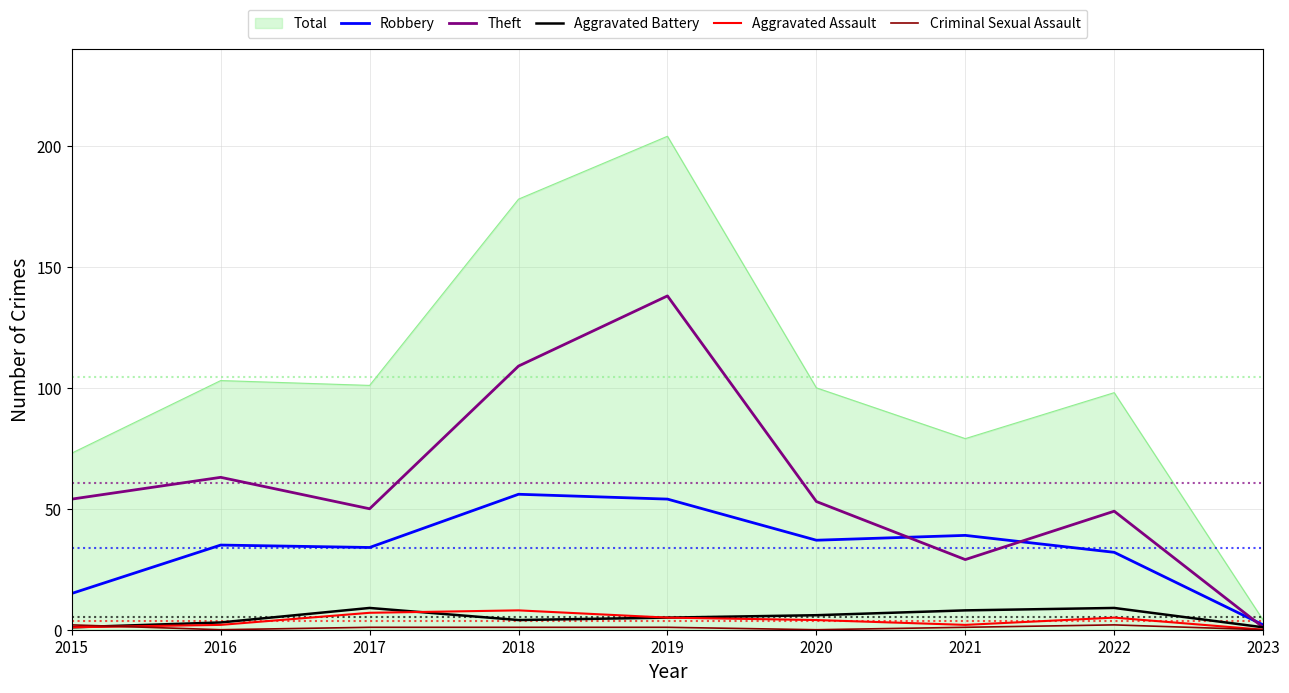

True or false: Aggravated Assault has a value of 7 at 2017.

True